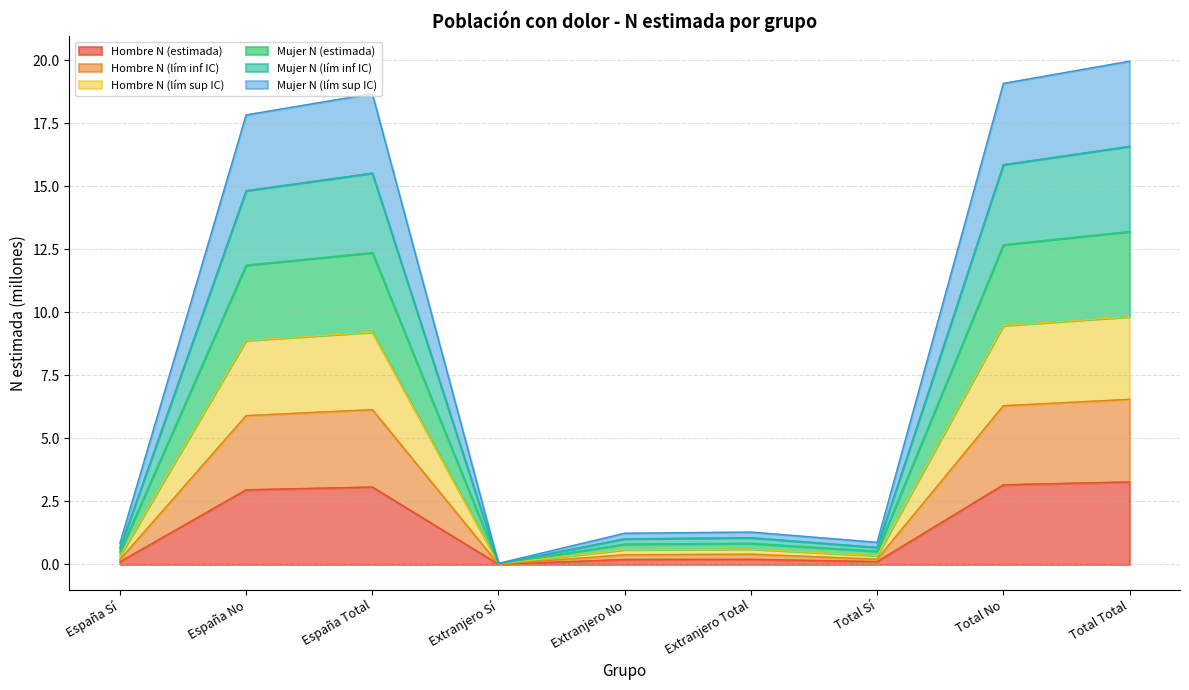

At which label does Mujer N (lím inf IC) first exceed 1?

España No